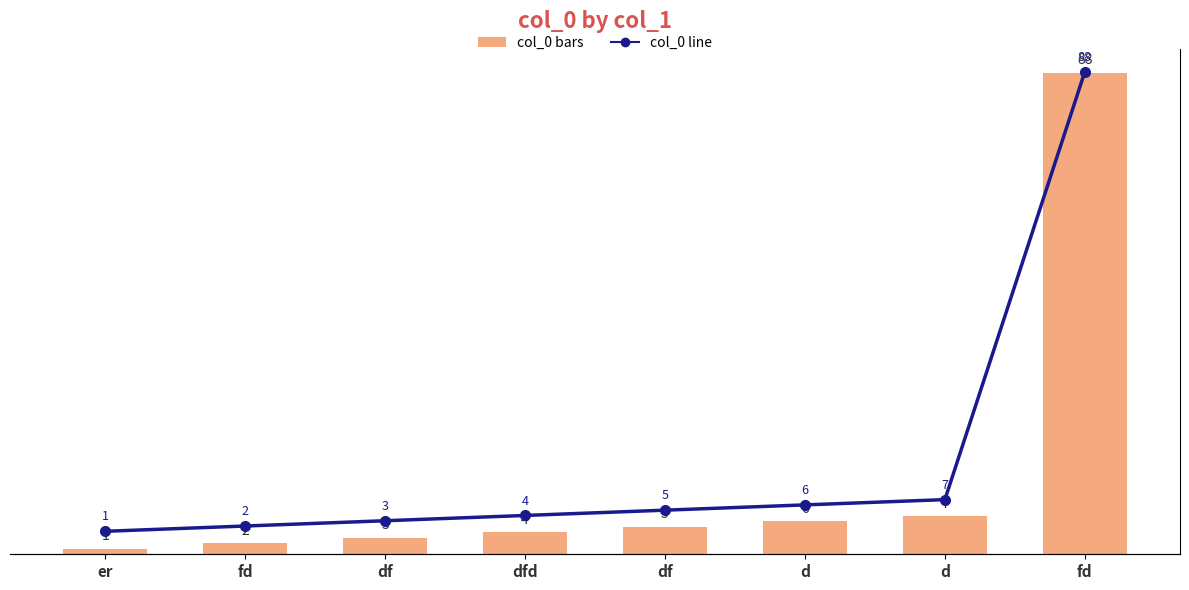

Reading right to left, transcribe all the data shown in this chart.

col_0: fd=88	d=7	d=6	df=5	dfd=4	df=3	fd=2	er=1
col_0 (line): fd=88	d=7	d=6	df=5	dfd=4	df=3	fd=2	er=1